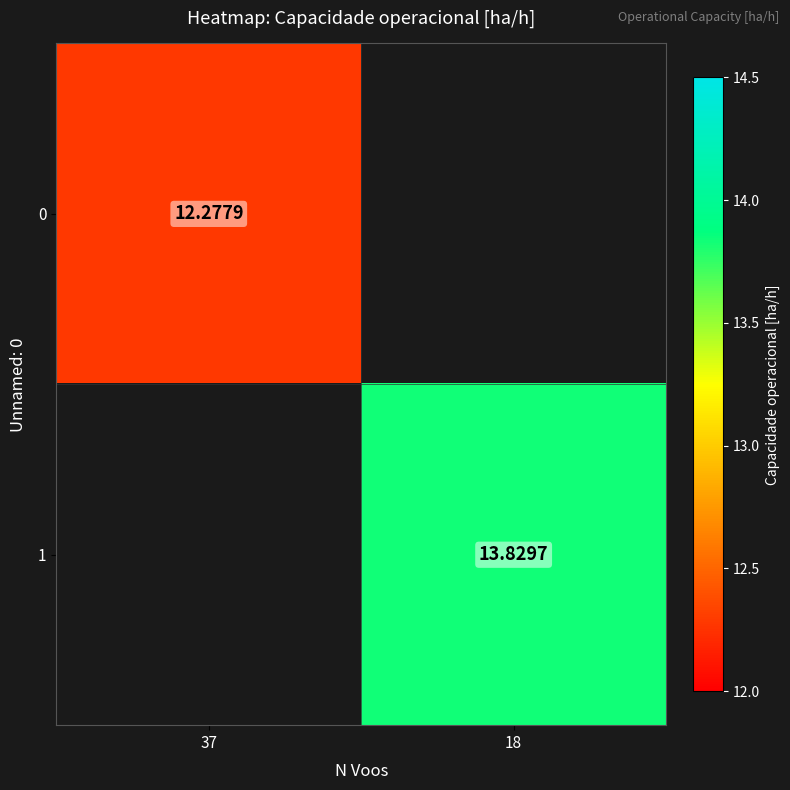

At which label does 0 reach its minimum?

37